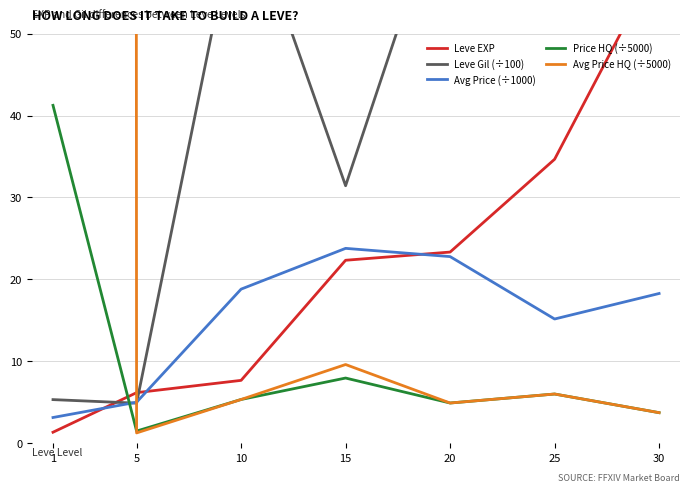

List the labels in order of Leve EXP value, largest first.

30, 25, 20, 15, 10, 5, 1